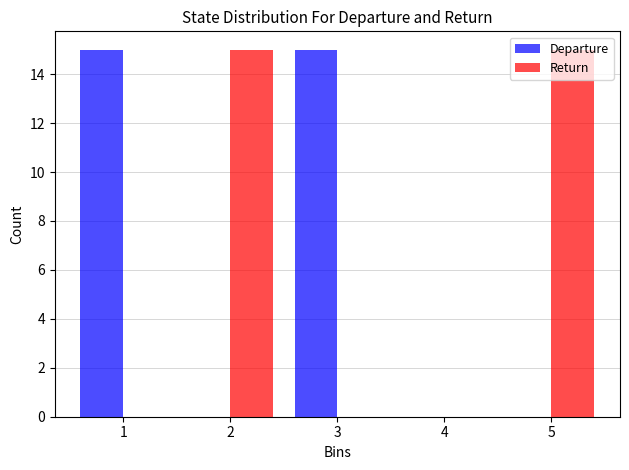

Reading left to right, list every range on the x-axis with the height of the bar of each series over it. The values are not printed on the chart, so give them approximately, as read against the axis.

0.5 to 1.5: Departure=15	Return=0
1.5 to 2.5: Departure=0	Return=15
2.5 to 3.5: Departure=15	Return=0
3.5 to 4.5: Departure=0	Return=0
4.5 to 5.5: Departure=0	Return=15